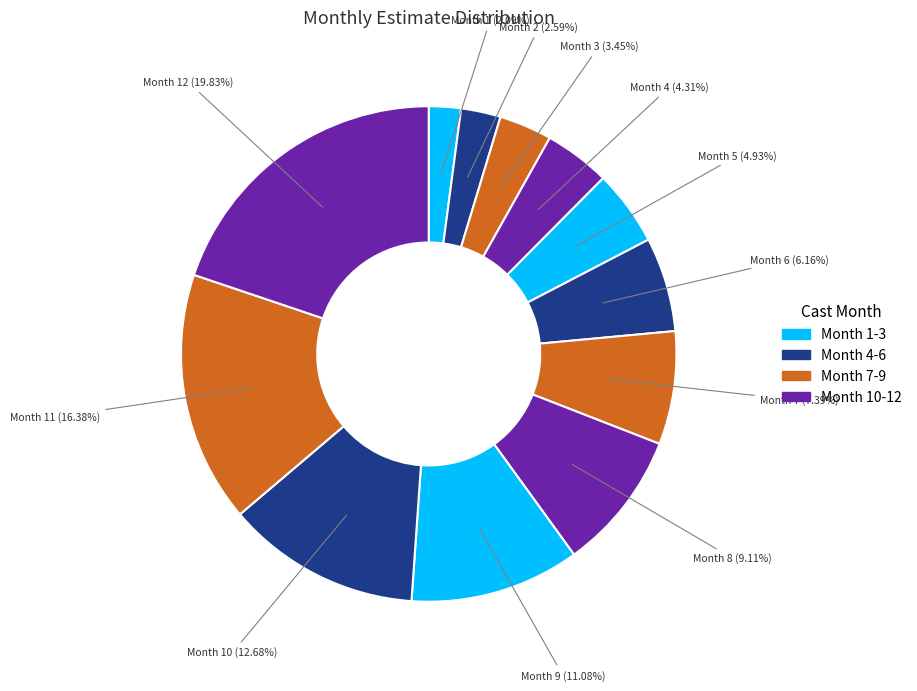

Do Month 8 and Month 2 together represent more than half of the pie?

No